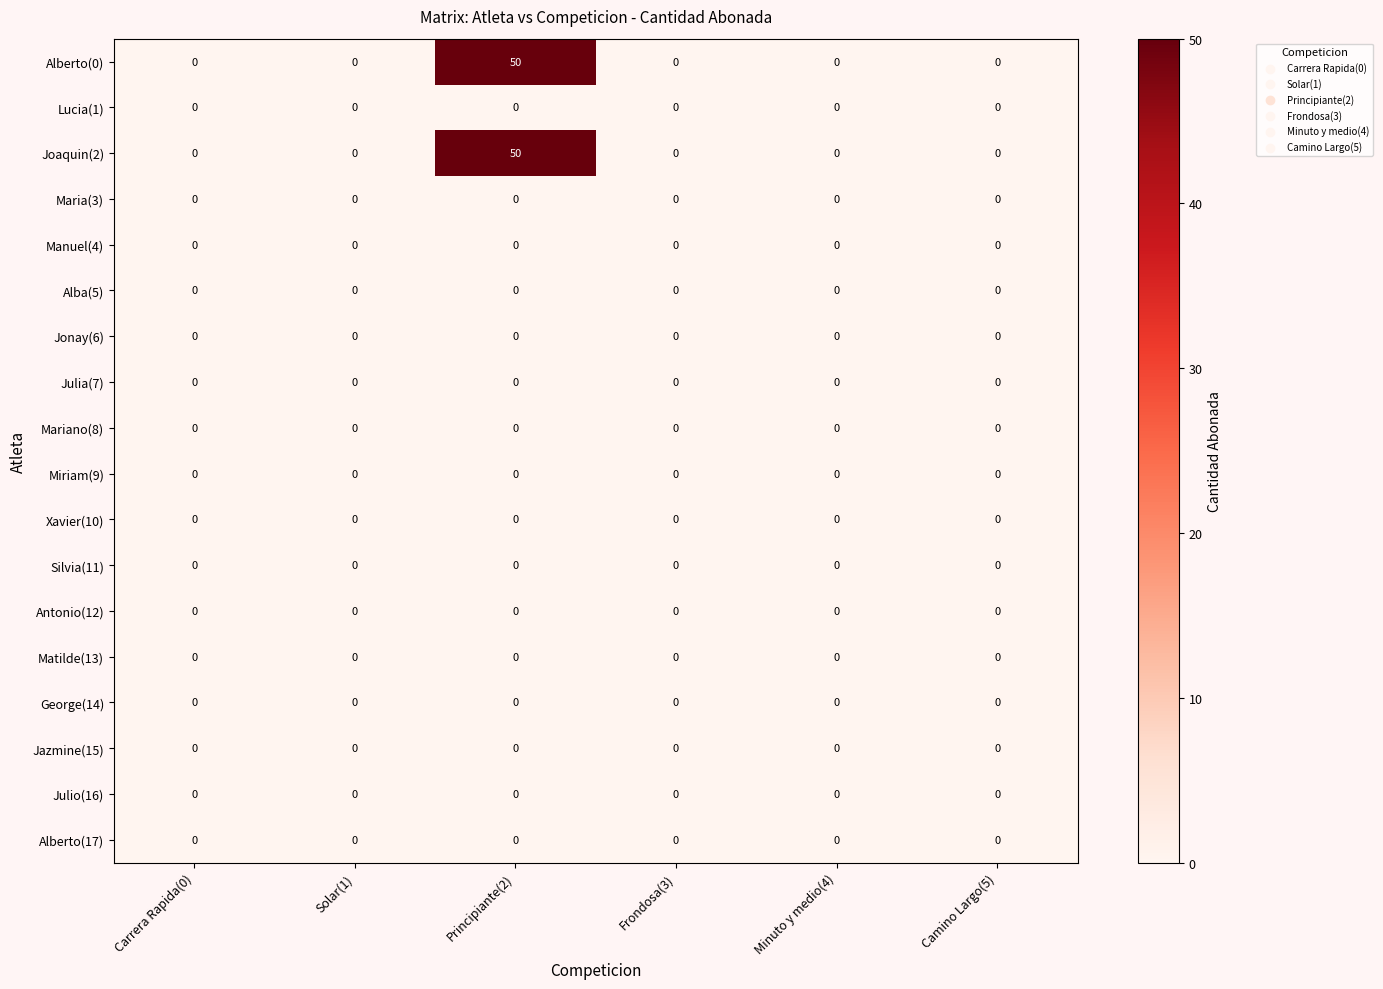

At which category is the sum across all series the highest?

Principiante(2)